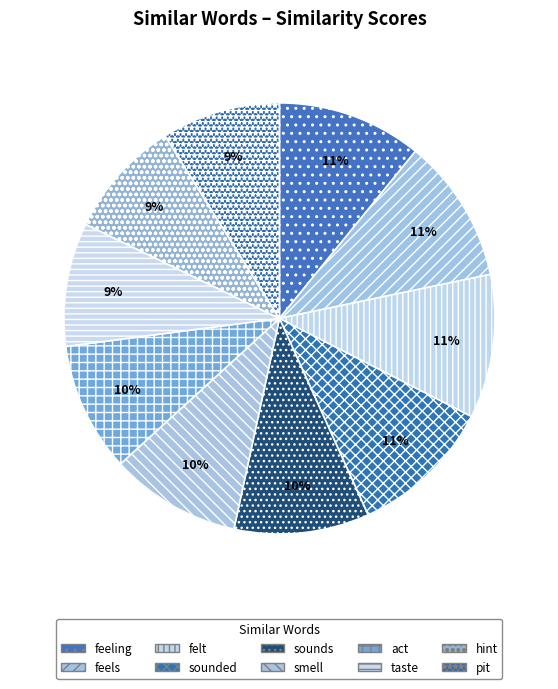

Count the number of slices in the pie.

10